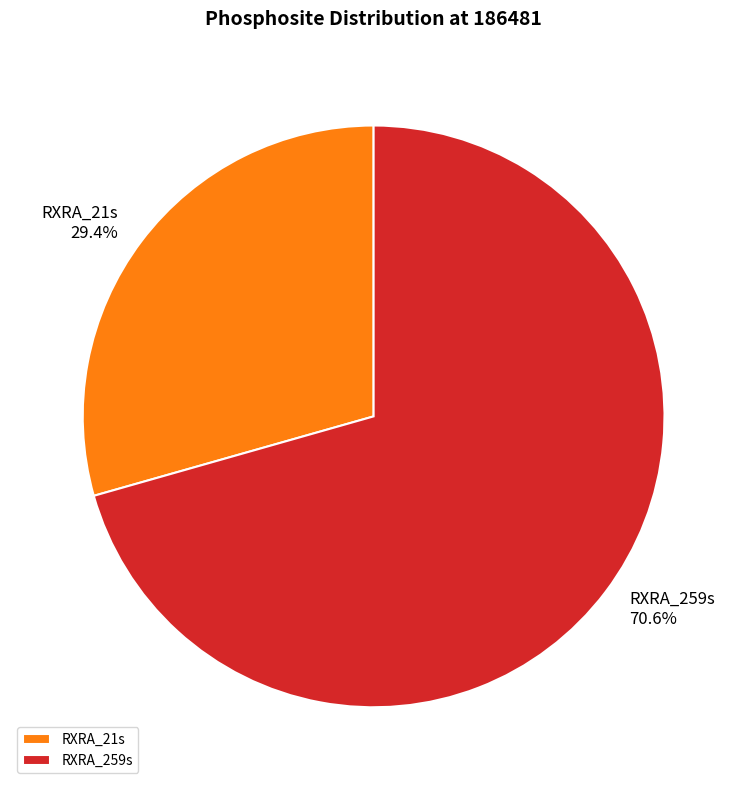

Is the sum of RXRA_21s and RXRA_259s greater than half?

Yes